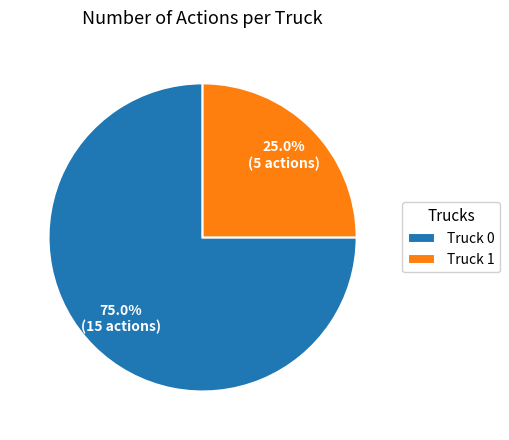

The Truck 1 slice represents 25% of the pie. True or false?

True